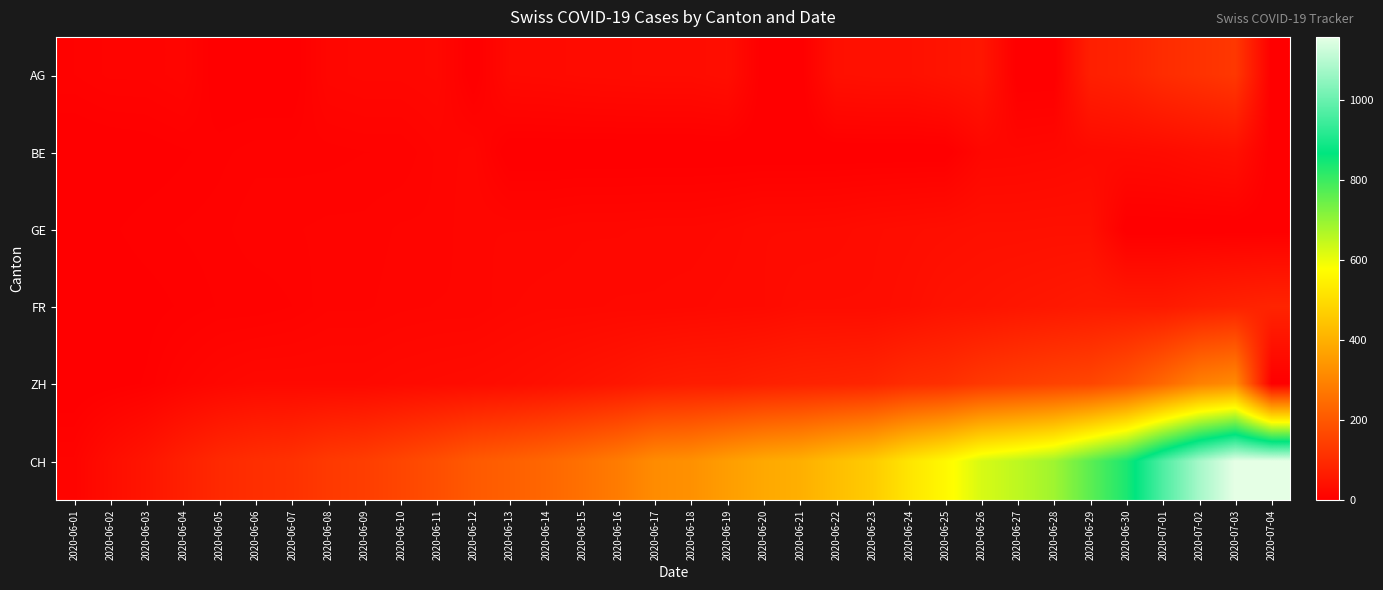

Which series has the largest total across all categories?

CH